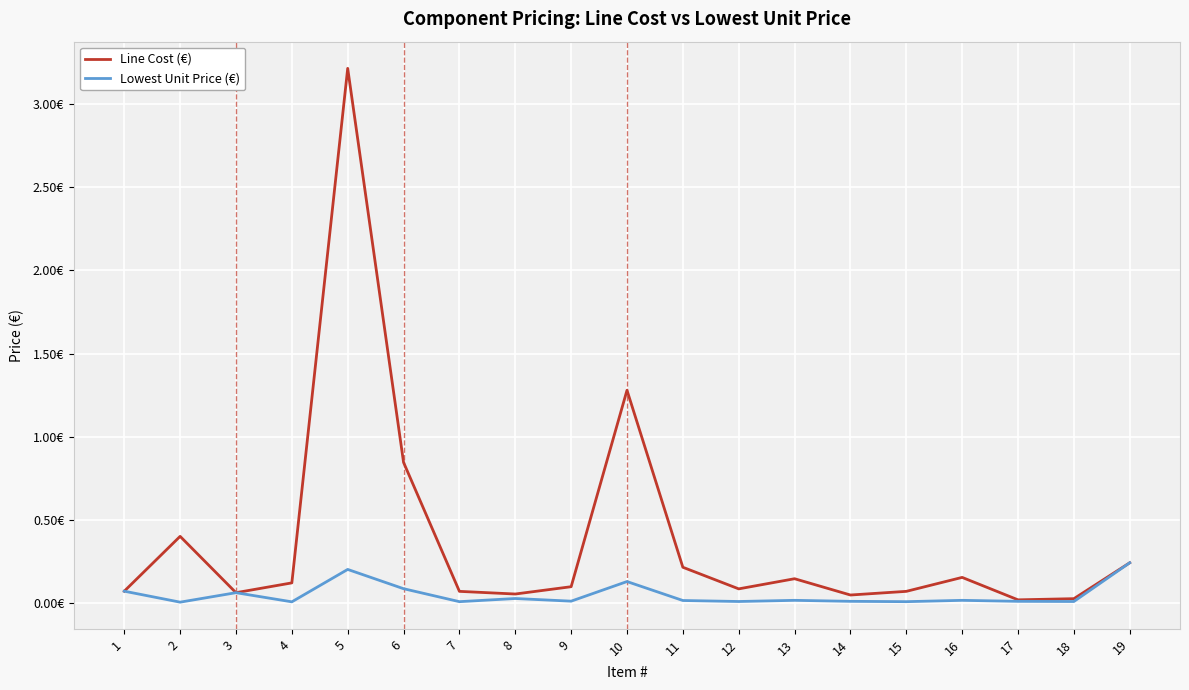

List the series in order of their peak value, lowest first.

Lowest Unit Price (€), Line Cost (€)